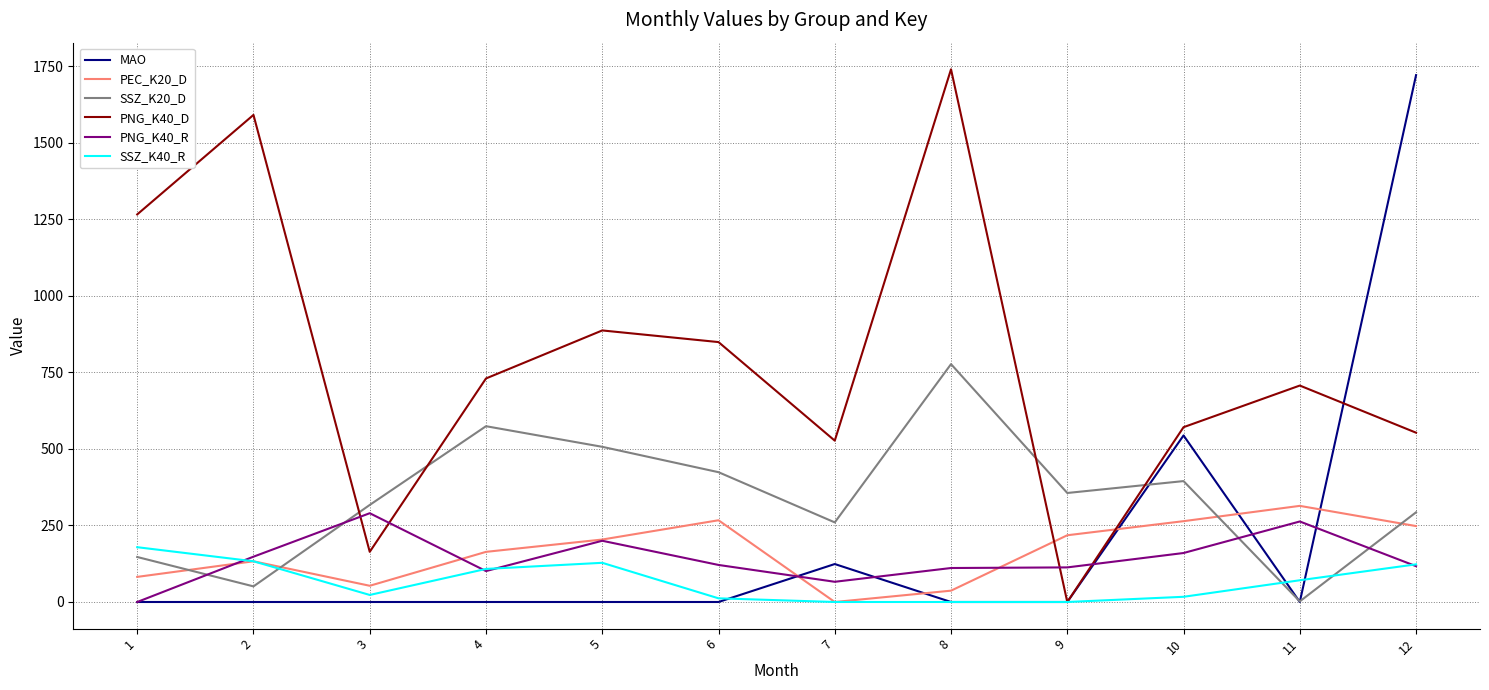

Where is SSZ_K20_D nearest to the value 389?

10